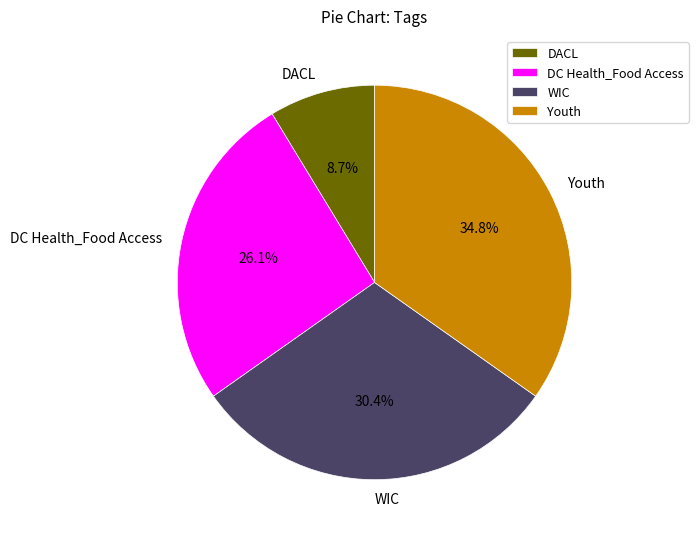

What is the largest slice in the pie chart?

Youth